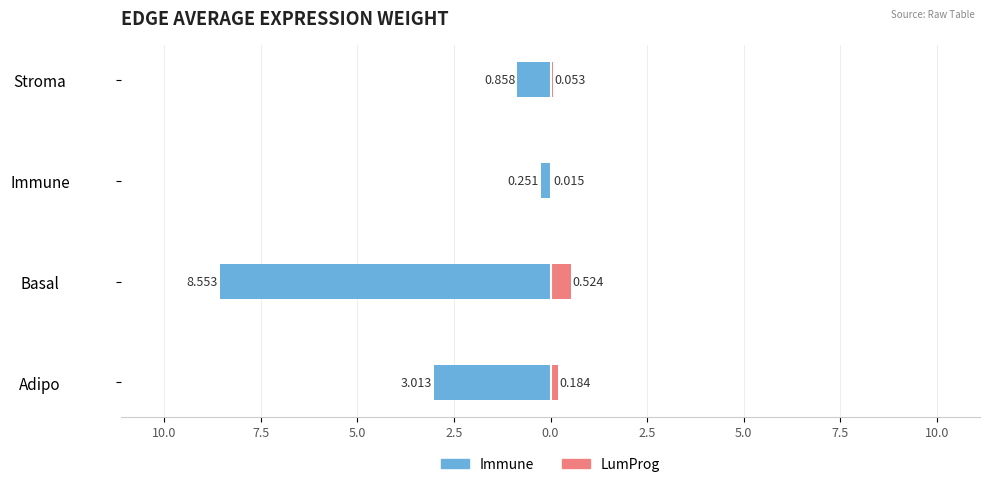

How many groups of bars are there?

4